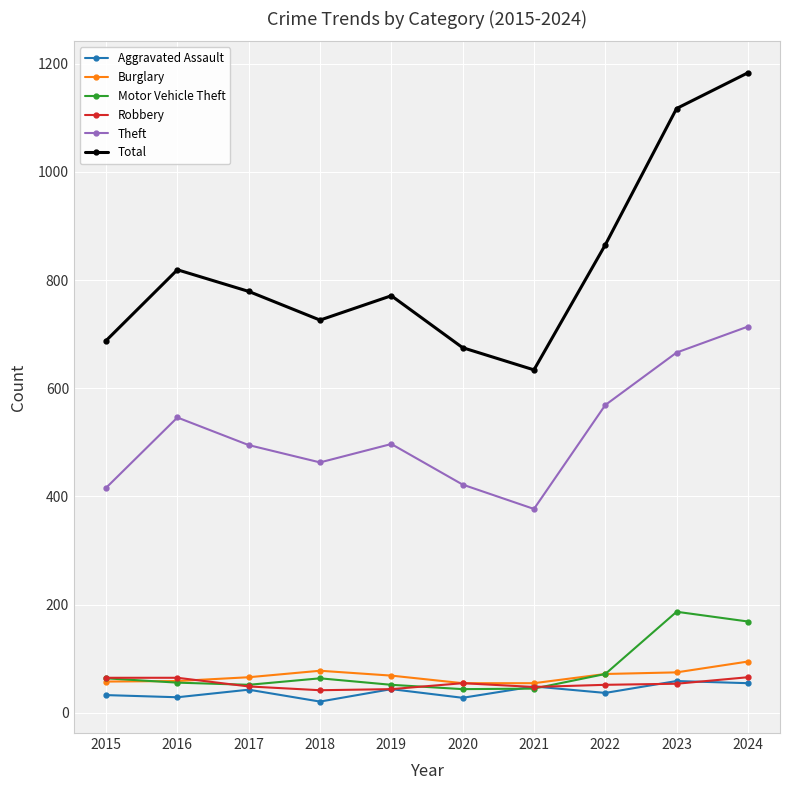

Read the Aggravated Assault value at 2017.

43